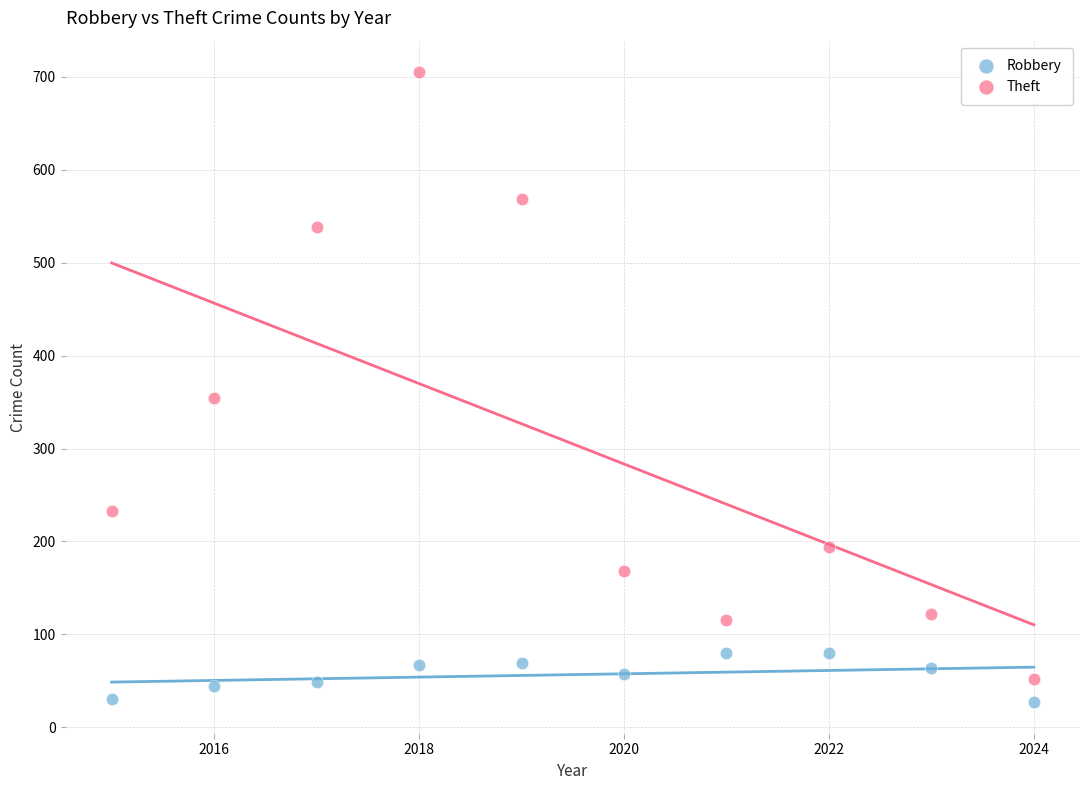

Which series reaches the maximum Y coordinate?

Theft